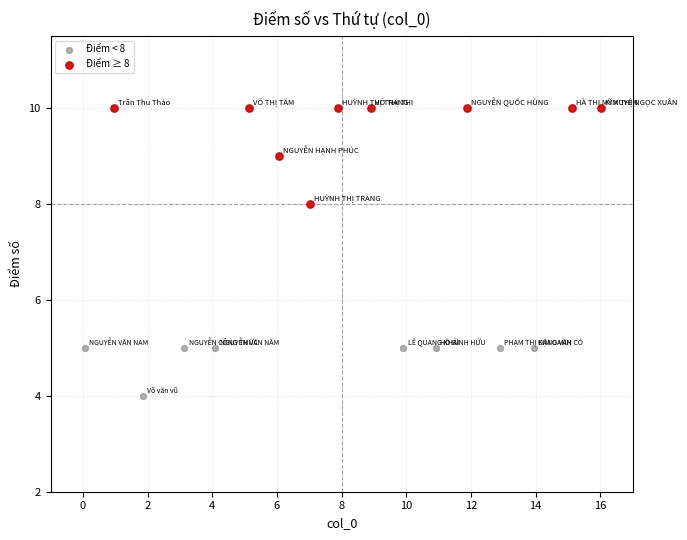

Which series has the largest Y range (max minus min)?

Điểm ≥ 8